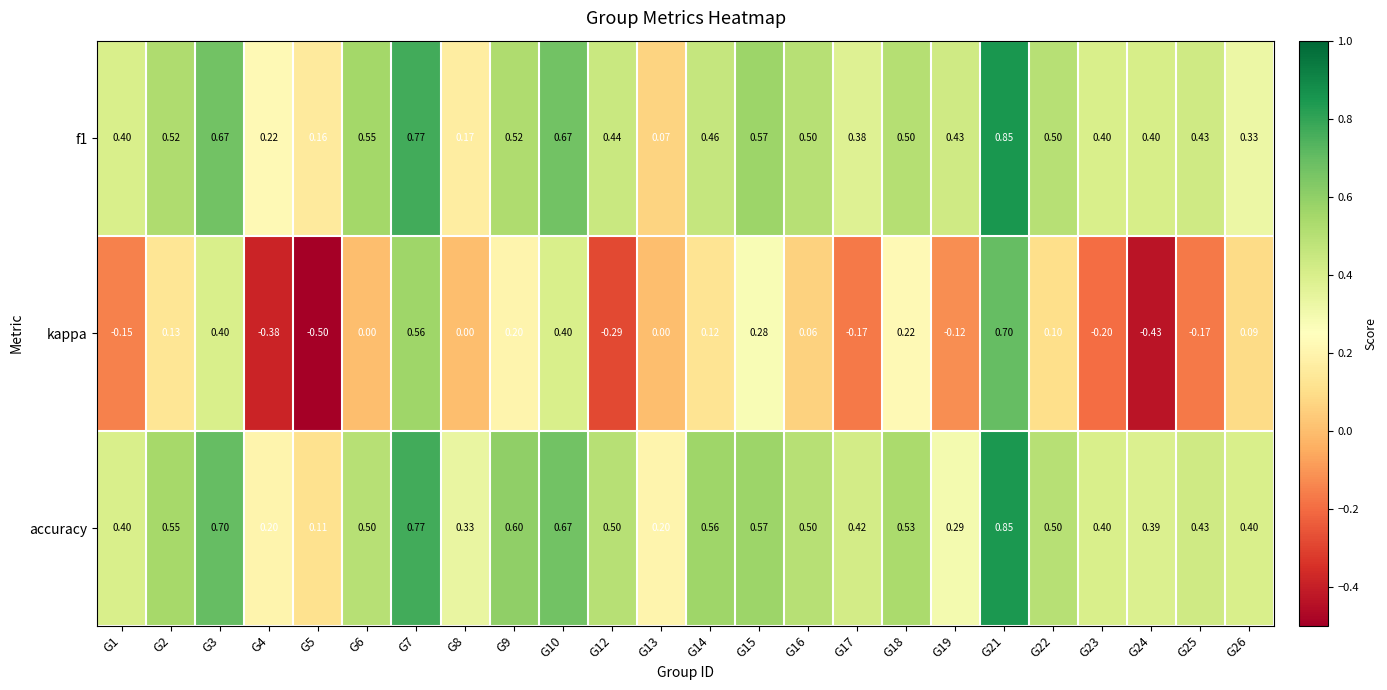

How many data points in kappa are less than 0?

9